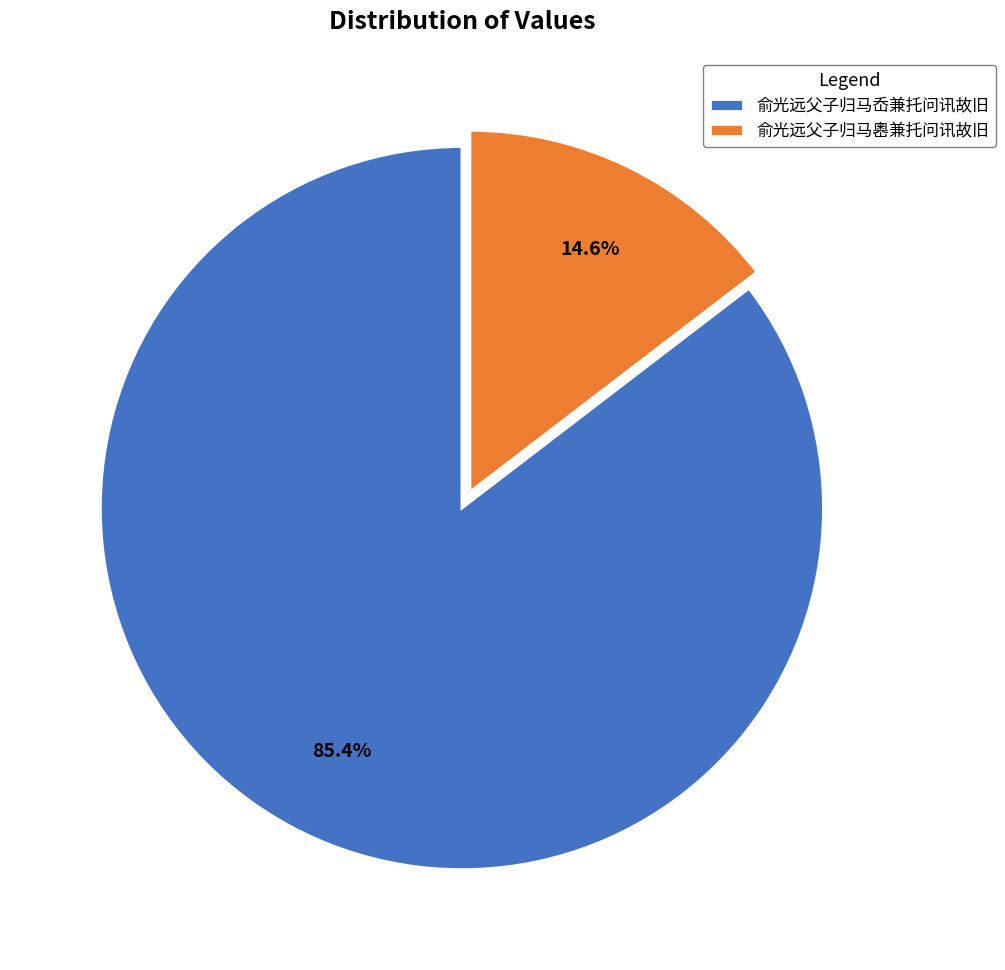

Which slice is the smallest?

俞光远父子归马嶴兼托问讯故旧